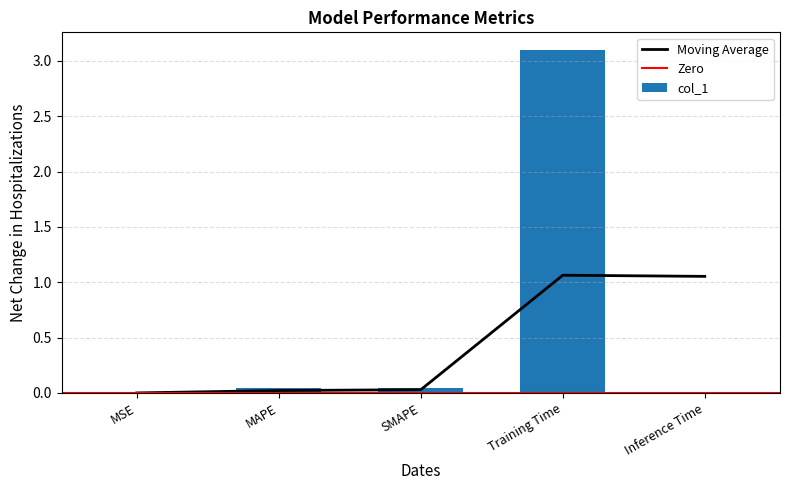

Reading left to right, what are all the values shown in this chart?

MSE=0.0	MAPE=0.0	SMAPE=0.0	Training Time=3.1	Inference Time=0.0